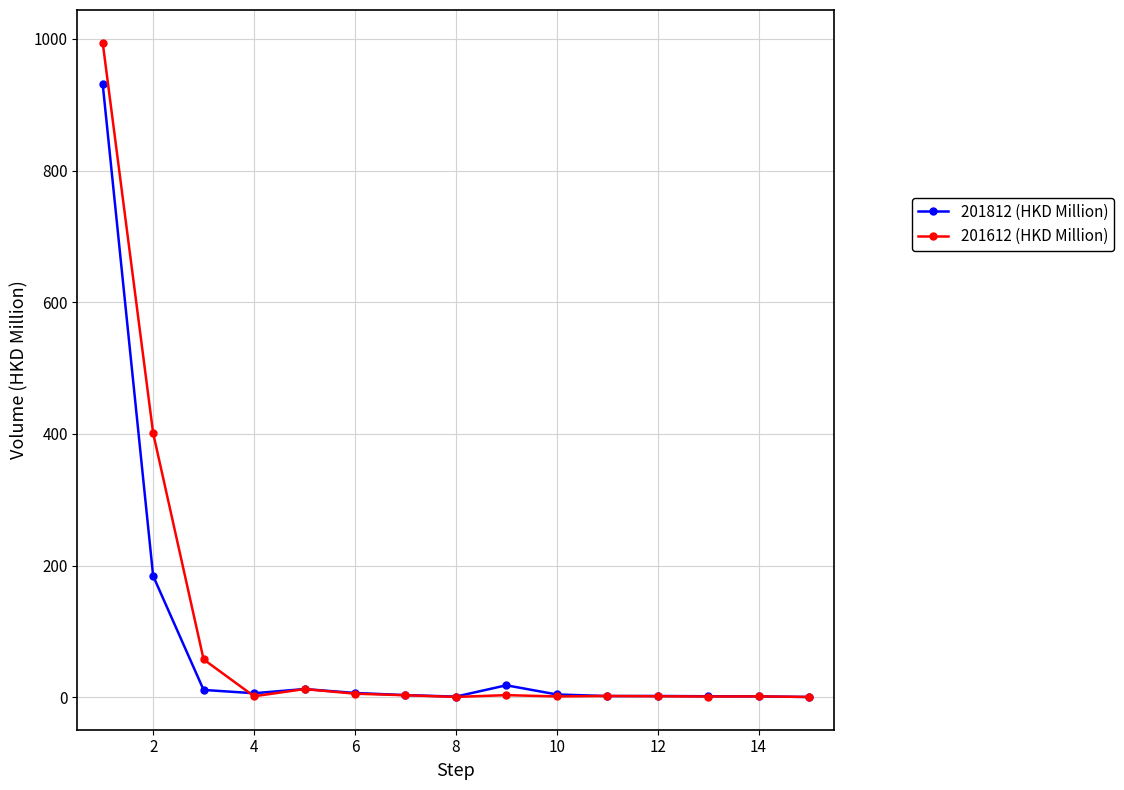

True or false: 201812 (HKD Million) has more than 0 points higher than both neighbors.

True